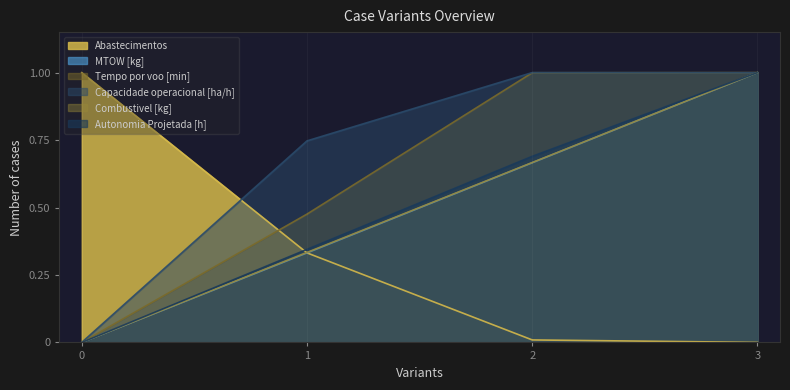

Reading right to left, list all the values displayed in this chart.

Capacidade operacional [ha/h]: 3=1.0	2=1.0	1=0.7	0=0.0
Tempo por voo [min]: 3=1.0	2=1.0	1=0.5	0=0.0
Autonomia Projetada [h]: 3=1.0	2=0.7	1=0.3	0=0.0
MTOW [kg]: 3=1.0	2=0.7	1=0.3	0=0.0
Combustivel [kg]: 3=1.0	2=0.7	1=0.3	0=0.0
Abastecimentos: 3=0.0	2=0.0	1=0.3	0=1.0